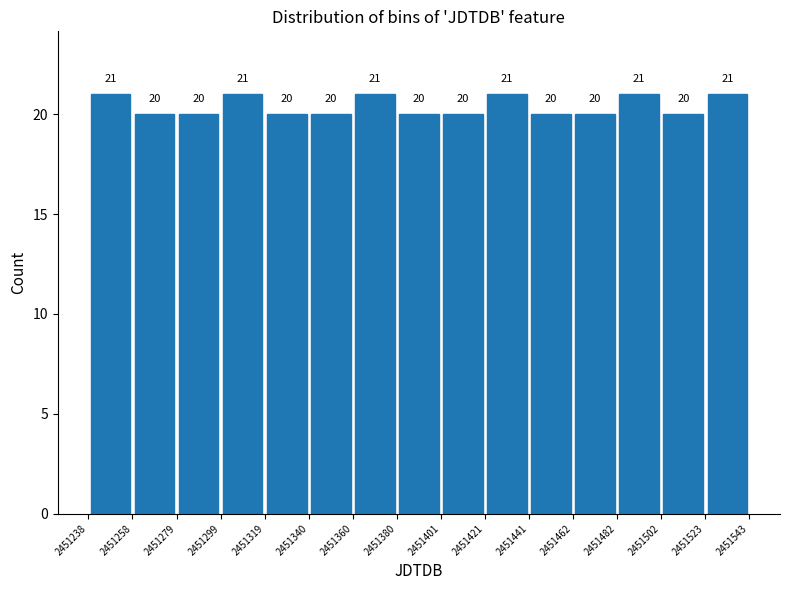

Reading left to right, list every bar in this chart as the range it spans on the x-axis followed by its height.

2451238 to 2451258: 21
2451258 to 2451279: 20
2451279 to 2451299: 20
2451299 to 2451319: 21
2451319 to 2451340: 20
2451340 to 2451360: 20
2451360 to 2451380: 21
2451380 to 2451401: 20
2451401 to 2451421: 20
2451421 to 2451441: 21
2451441 to 2451462: 20
2451462 to 2451482: 20
2451482 to 2451502: 21
2451502 to 2451523: 20
2451523 to 2451543: 21